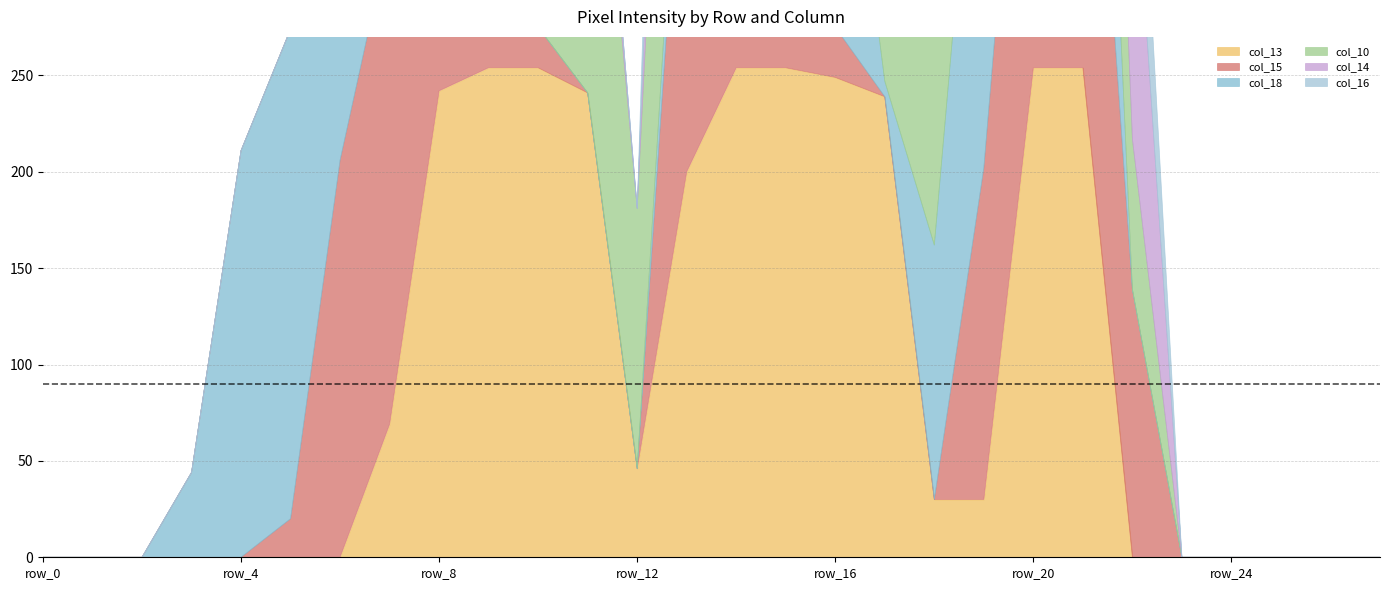

How many interior local valleys does the col_18 series have?

1